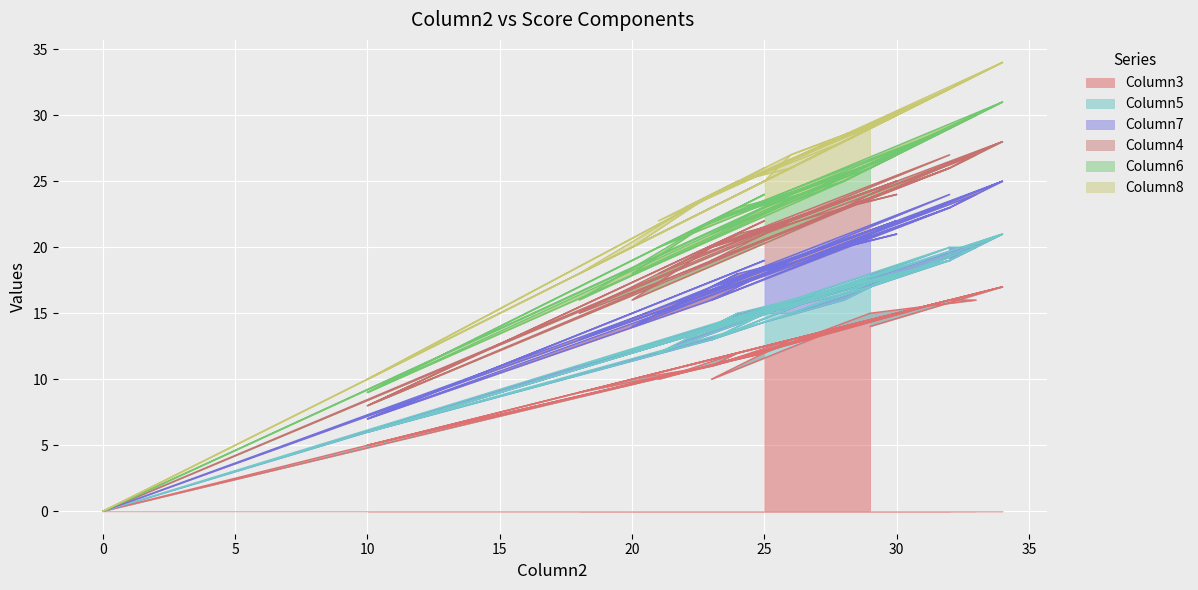

Which series has the widest spread of values?

Column3